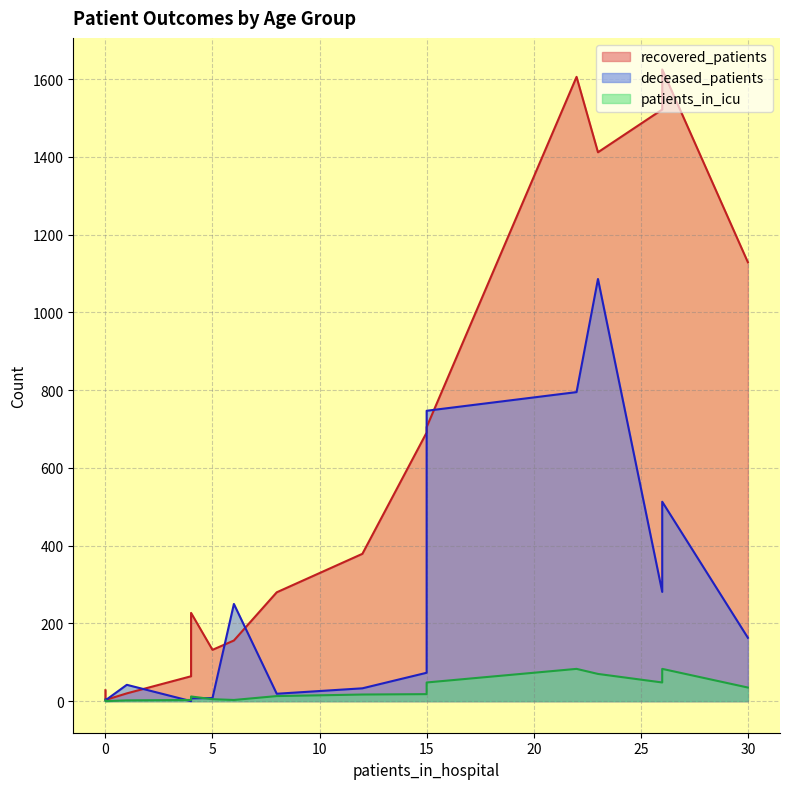

Does the chart have visible grid lines?

Yes